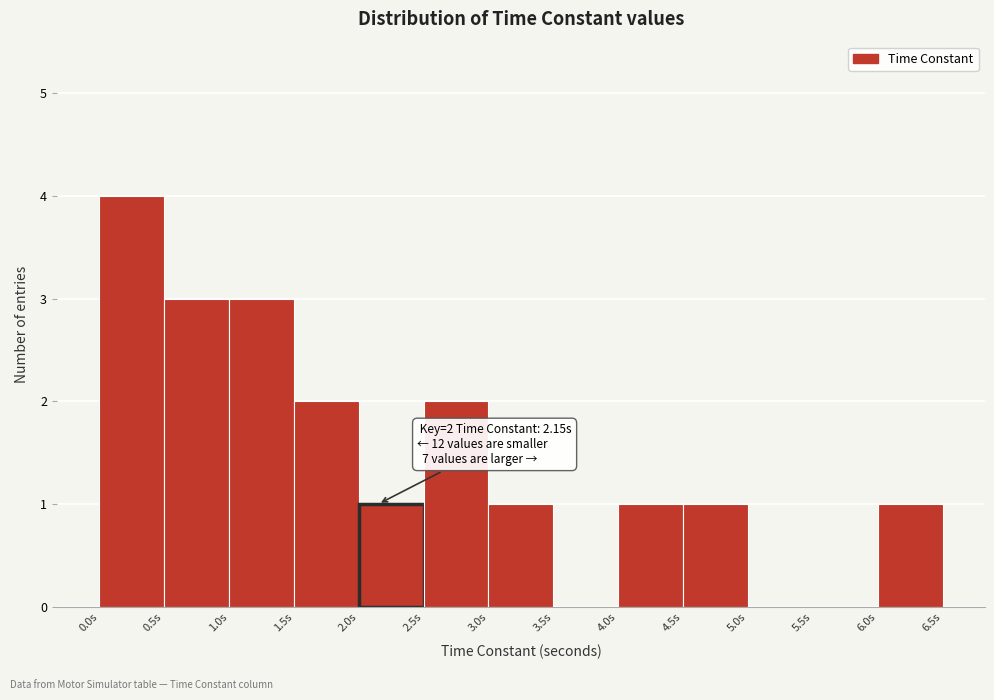

Over which range of the x-axis is the bar tallest?

0.0 to 0.5